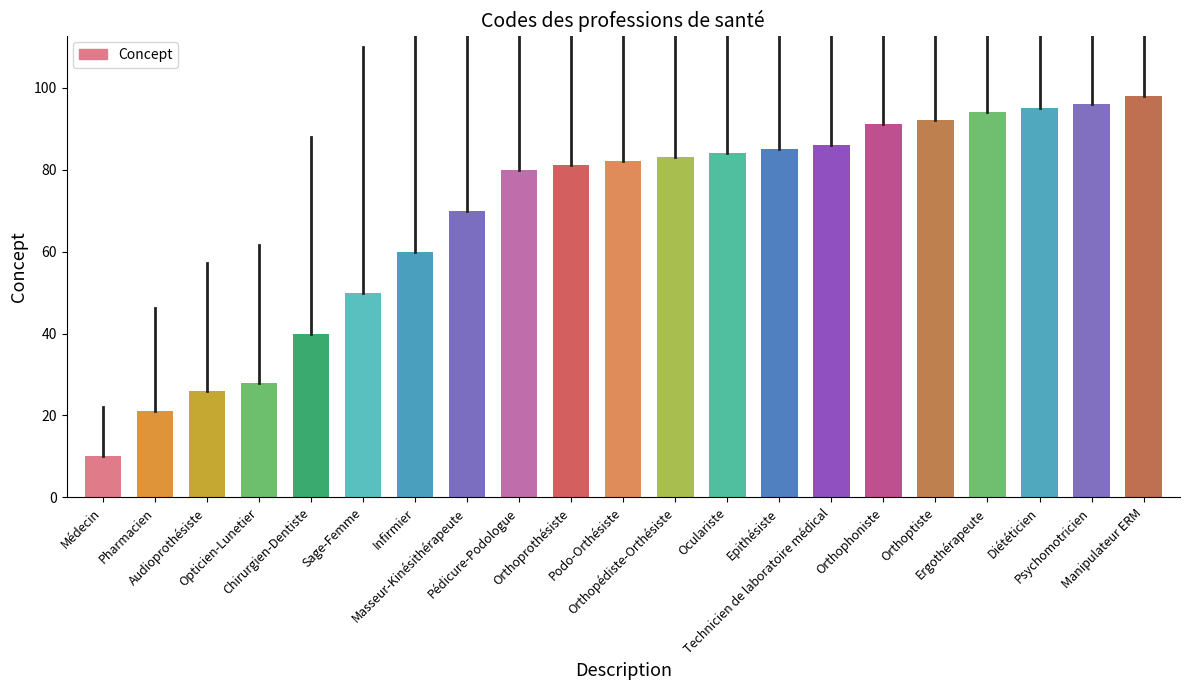

What is the sum of all values?

1452